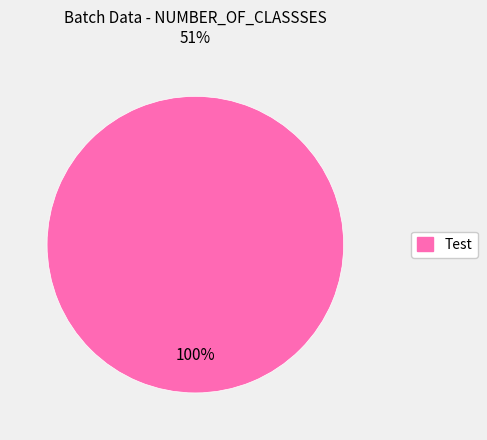

Is there any slice that represents more than half of the pie?

Yes